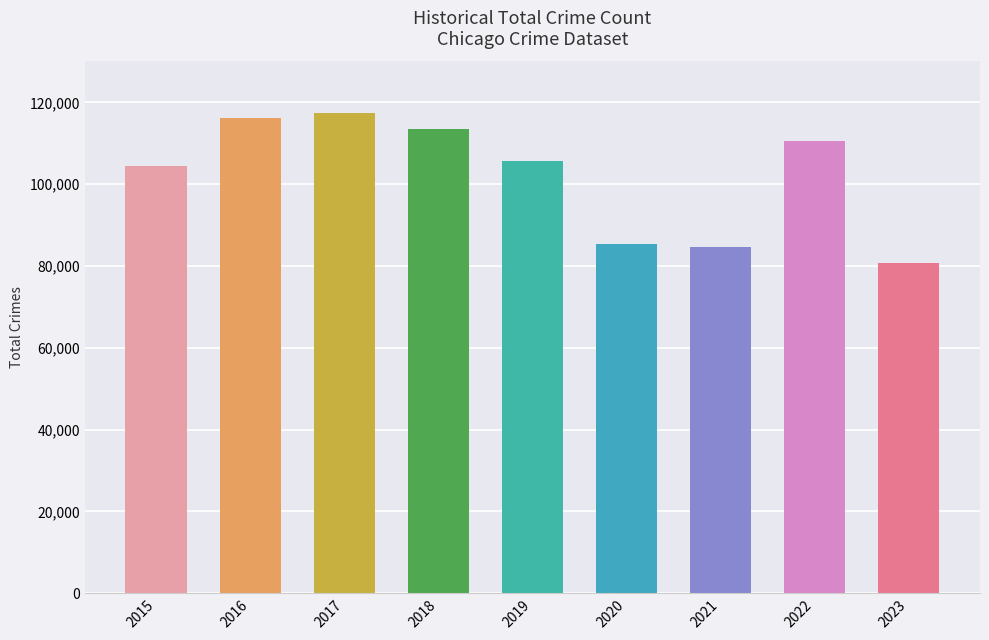

Between 2015 and 2020, which is larger?

2015